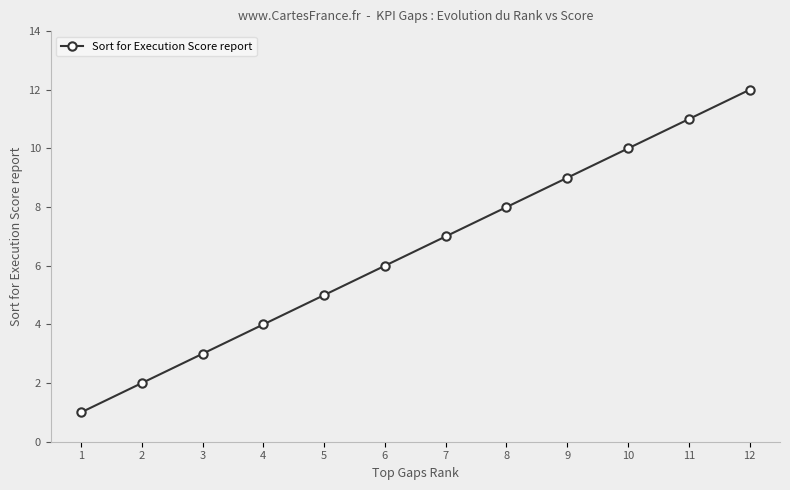

How many data points are less than 7?

6